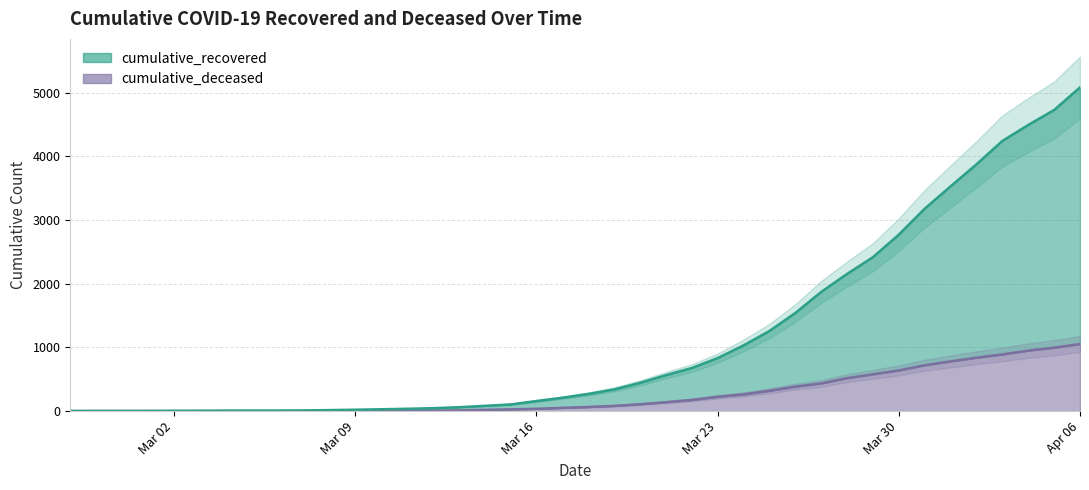

Between 2020-03-05 and 2020-03-08, which series saw the biggest shift?

cumulative_recovered